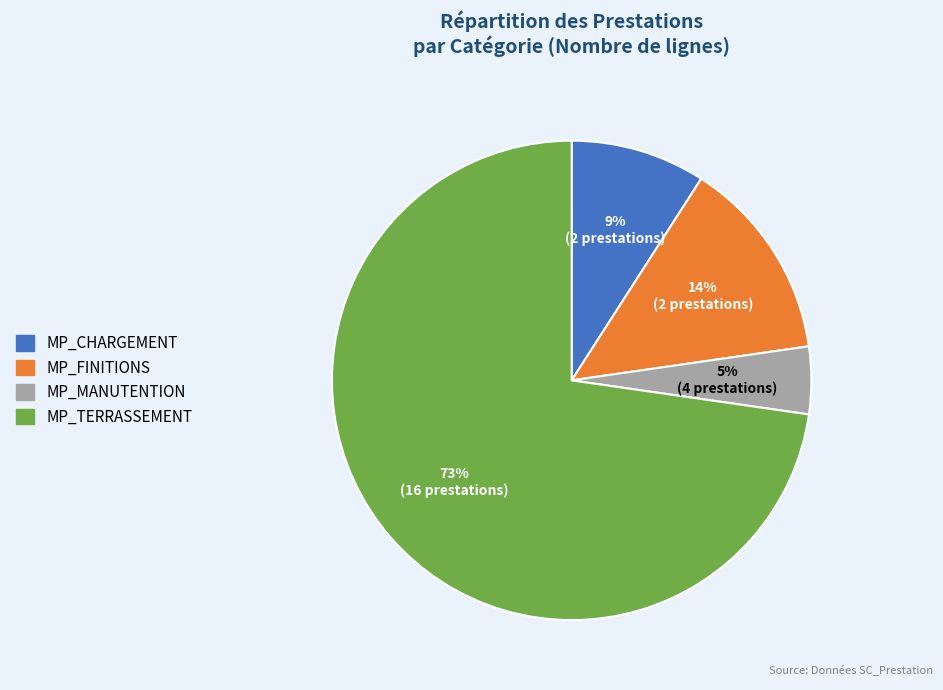

Which has a higher value, MP_FINITIONS or MP_MANUTENTION?

MP_FINITIONS